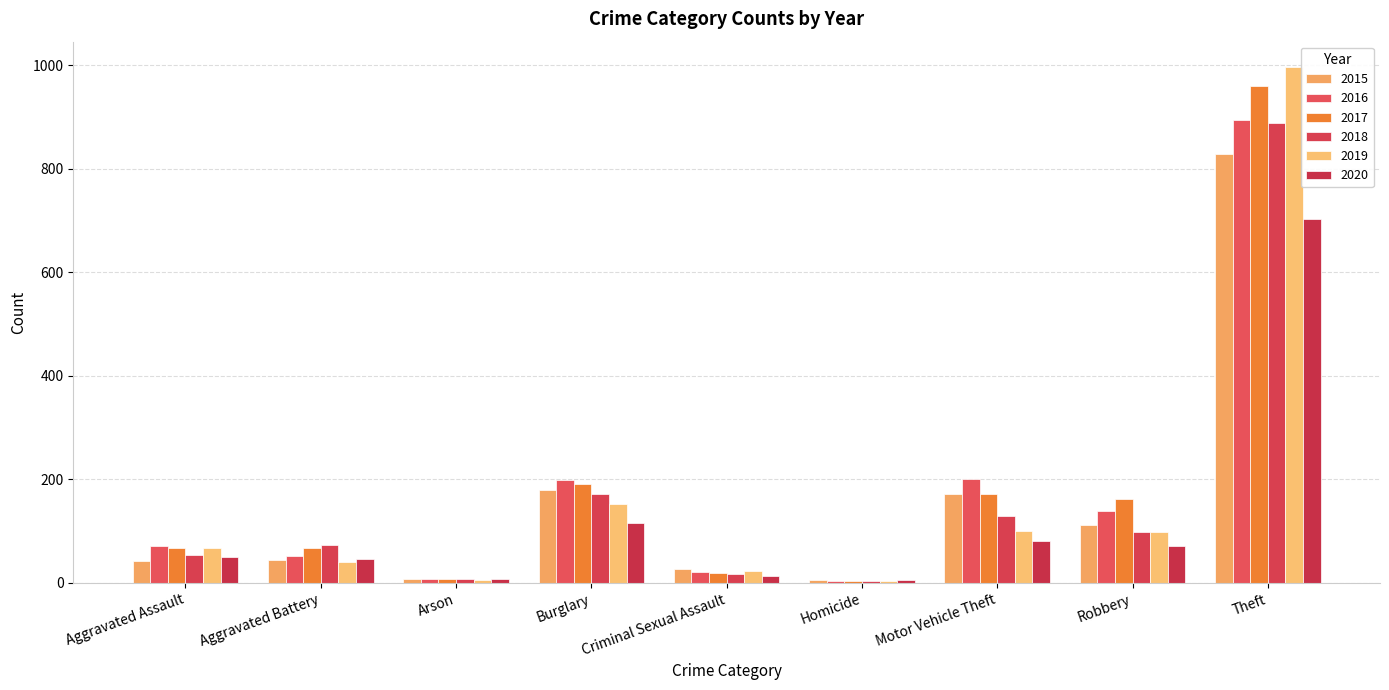

Rank the series at Robbery from lowest to highest value.

2020, 2018, 2019, 2015, 2016, 2017